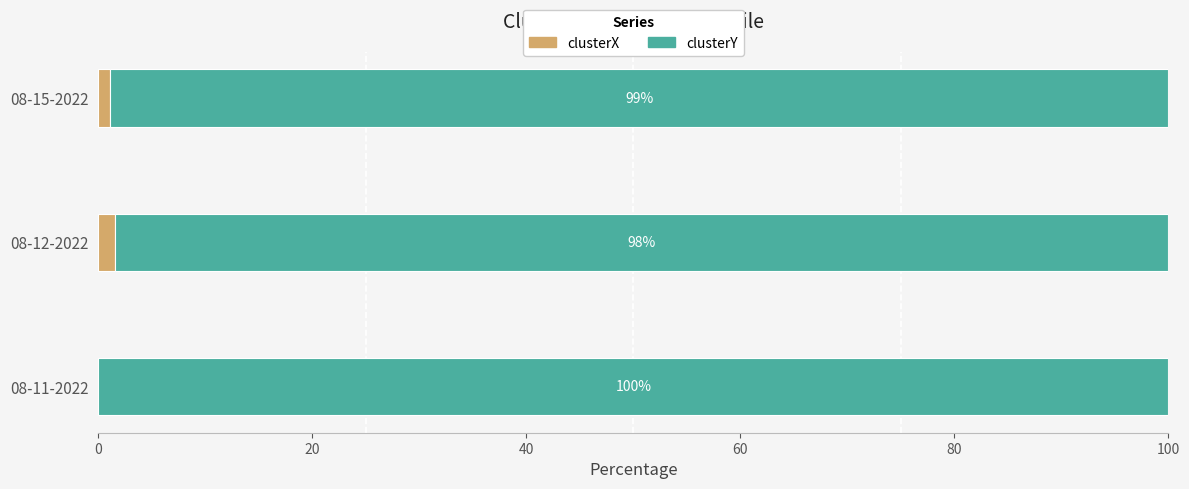

Where is clusterX nearest to the value 0?

08-11-2022